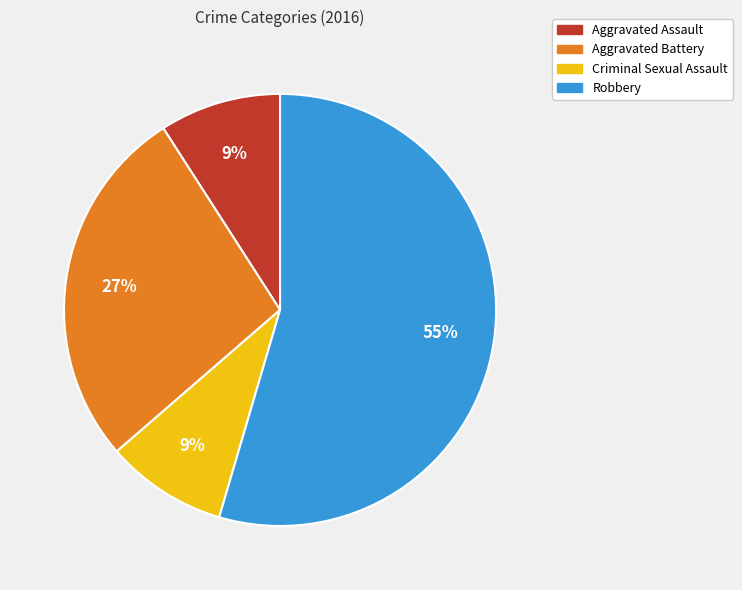

How many slices are in this pie chart?

4